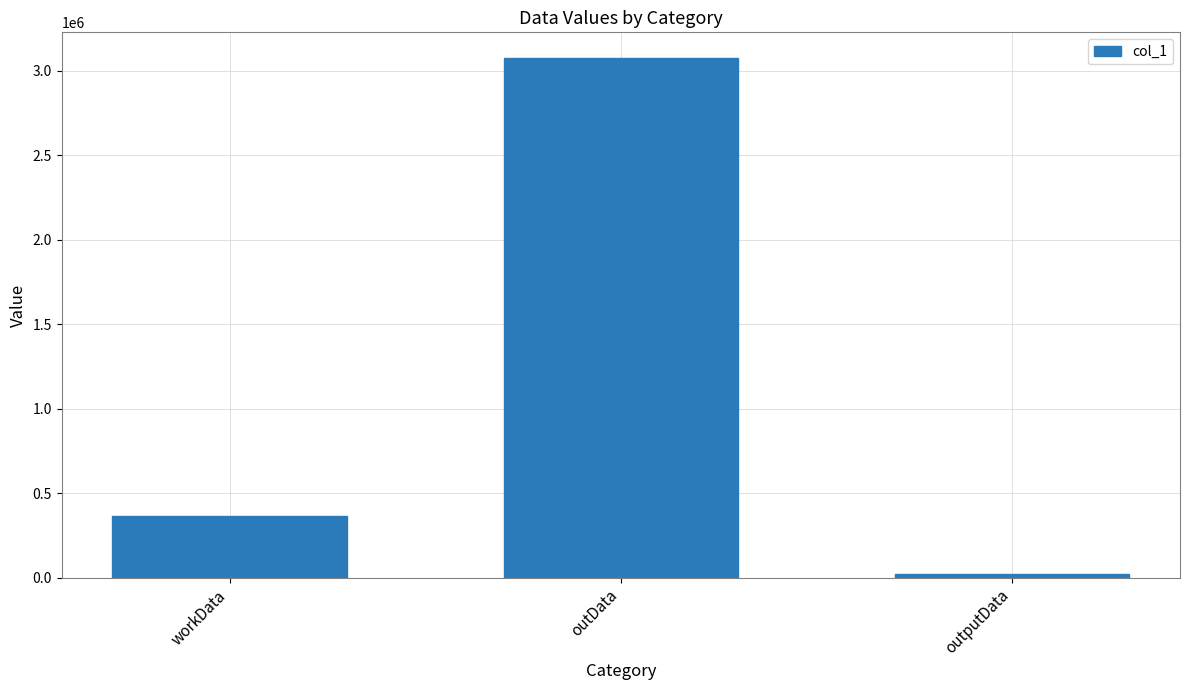

Count the number of categories in the chart.

3